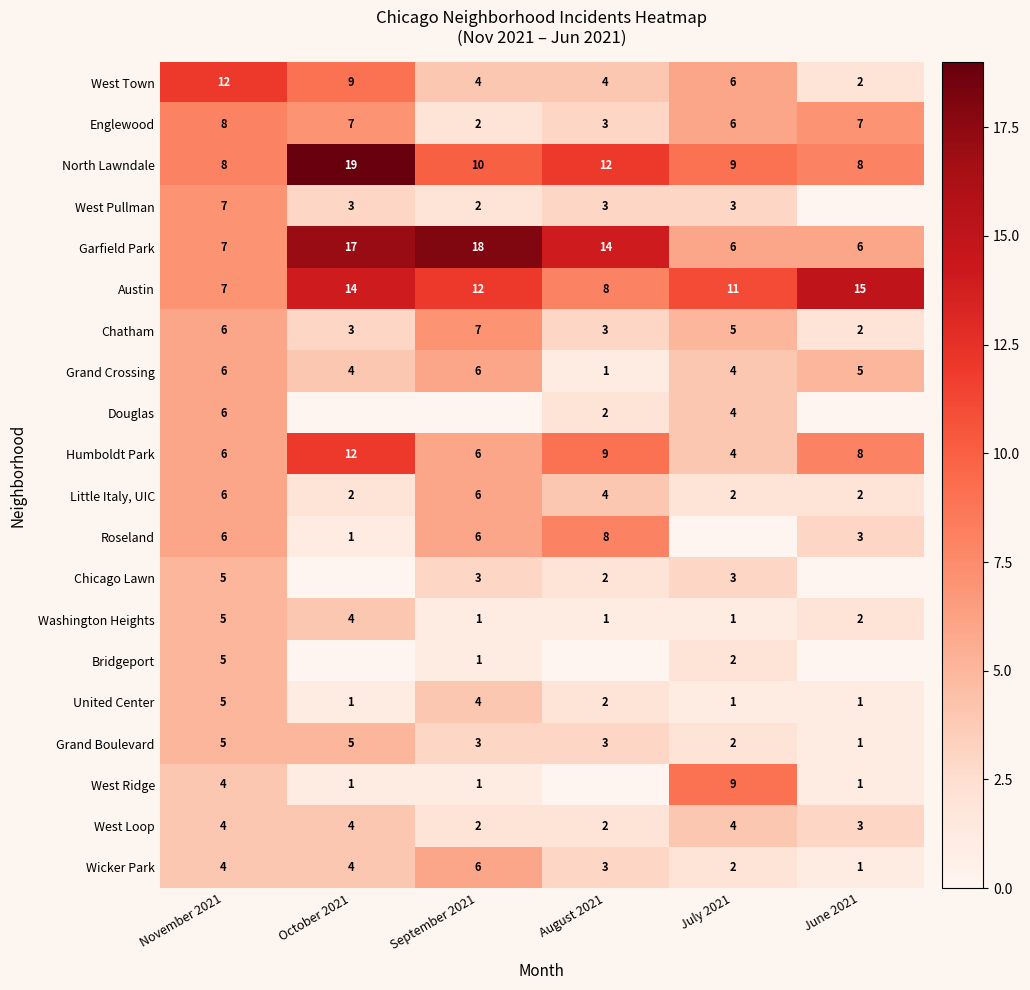

What is the difference between the highest and lowest values at July 2021?

11